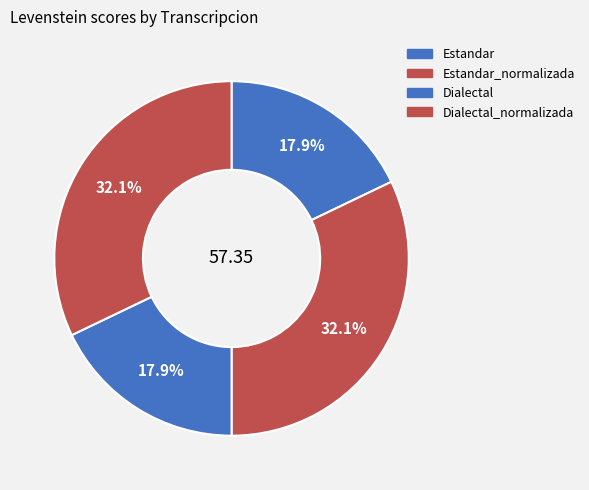

Which category has the smallest portion of the pie?

Estandar